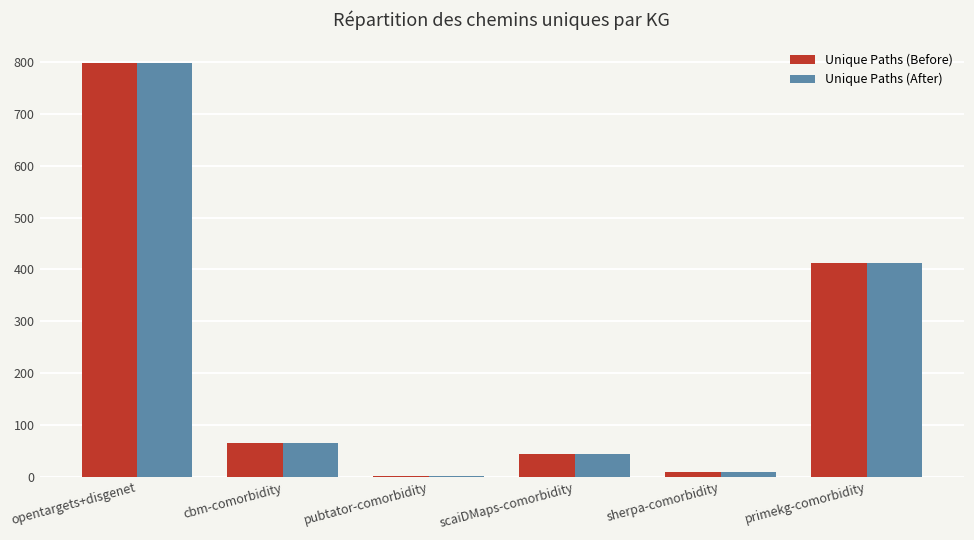

Which label corresponds to the largest value in the chart?

opentargets+disgenet